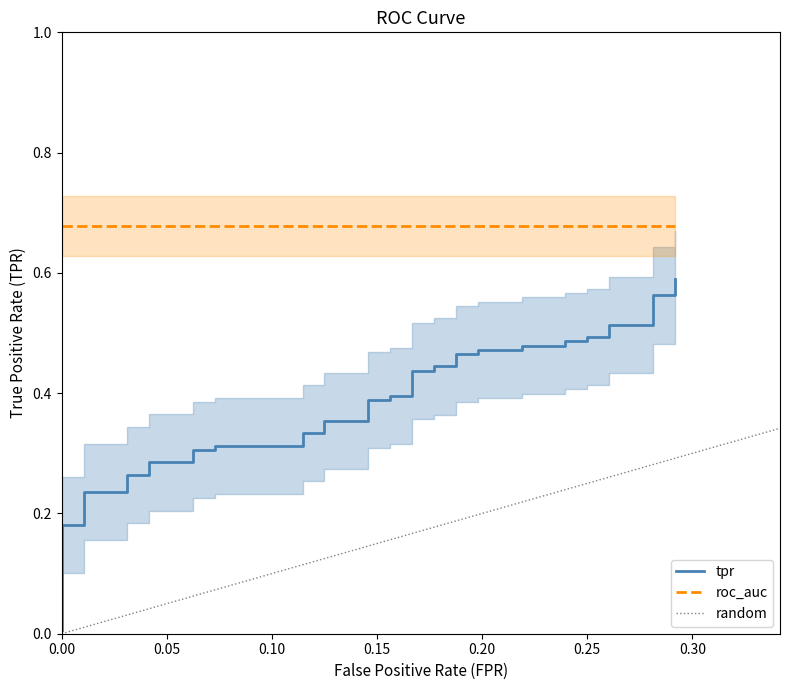

What is the average value of the roc_auc series?

0.7